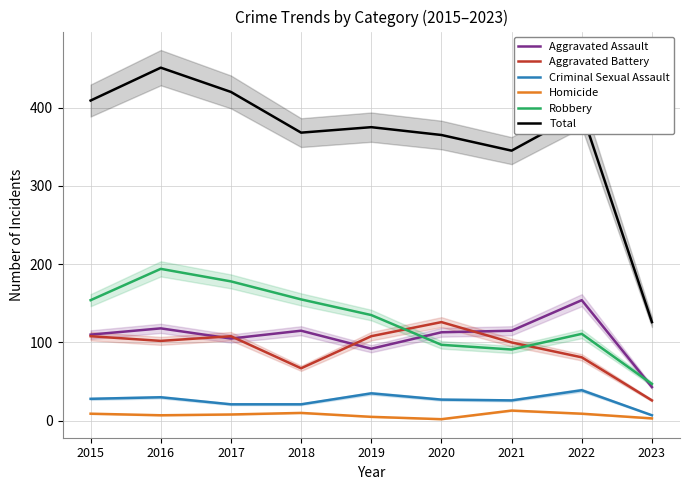

True or false: Criminal Sexual Assault and Robbery intersect in this chart.

False